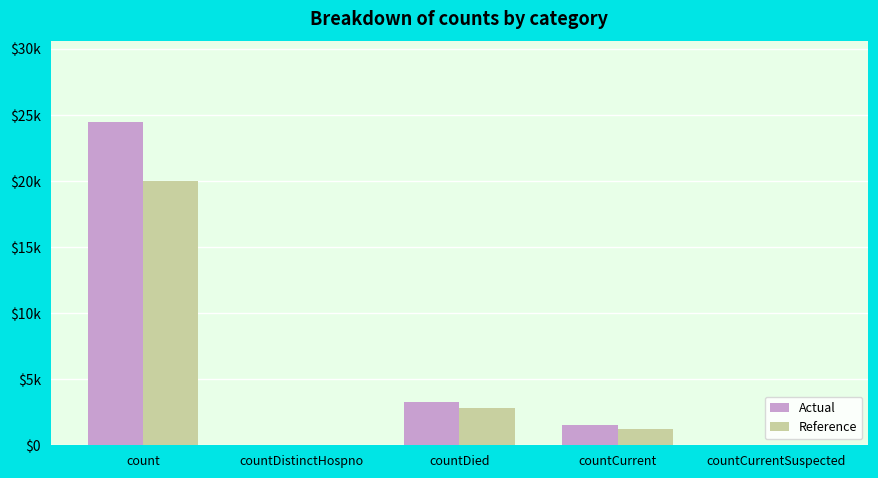

What is the highest value of the Actual series?

24441